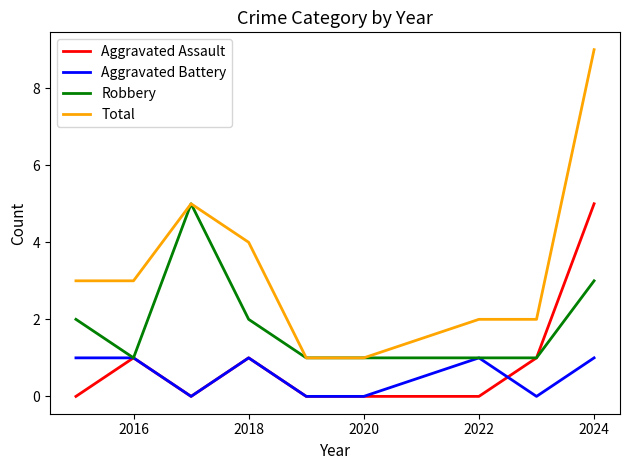

How many Aggravated Assault values are between 0 and 1?

8